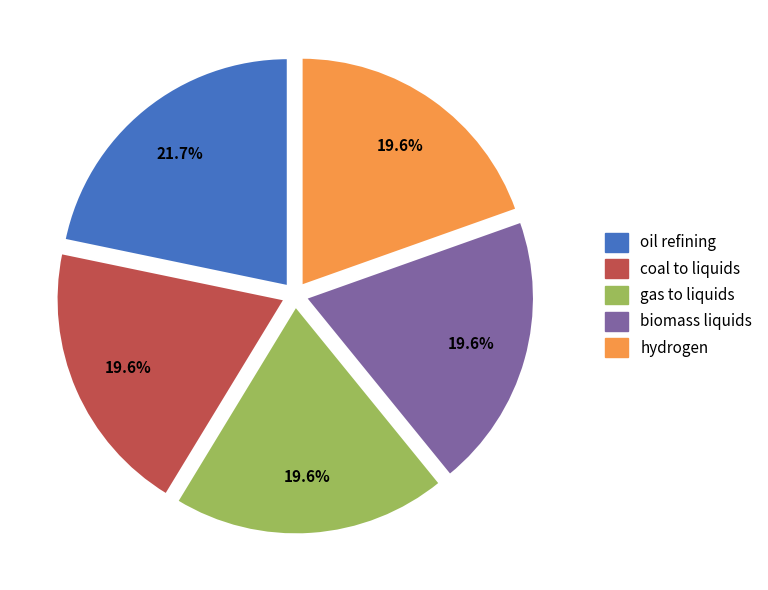

How much of the chart is everything except gas to liquids?

80.4%